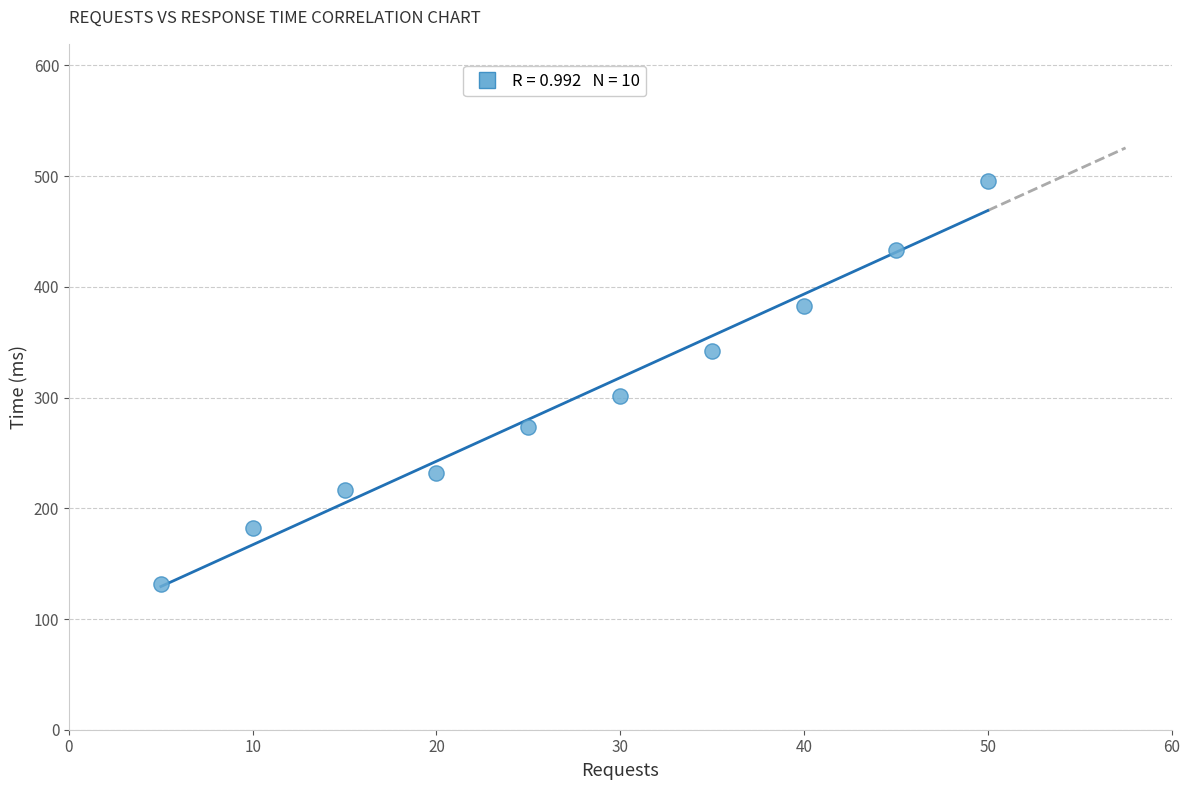

What is the range of X values (max minus min)?

45.0